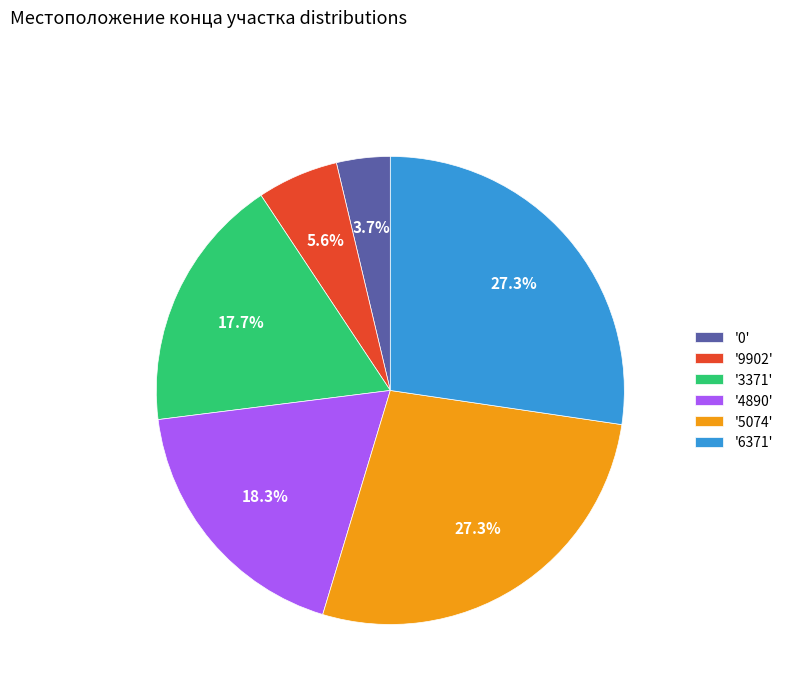

Does '5074' account for over 50% of the chart?

No